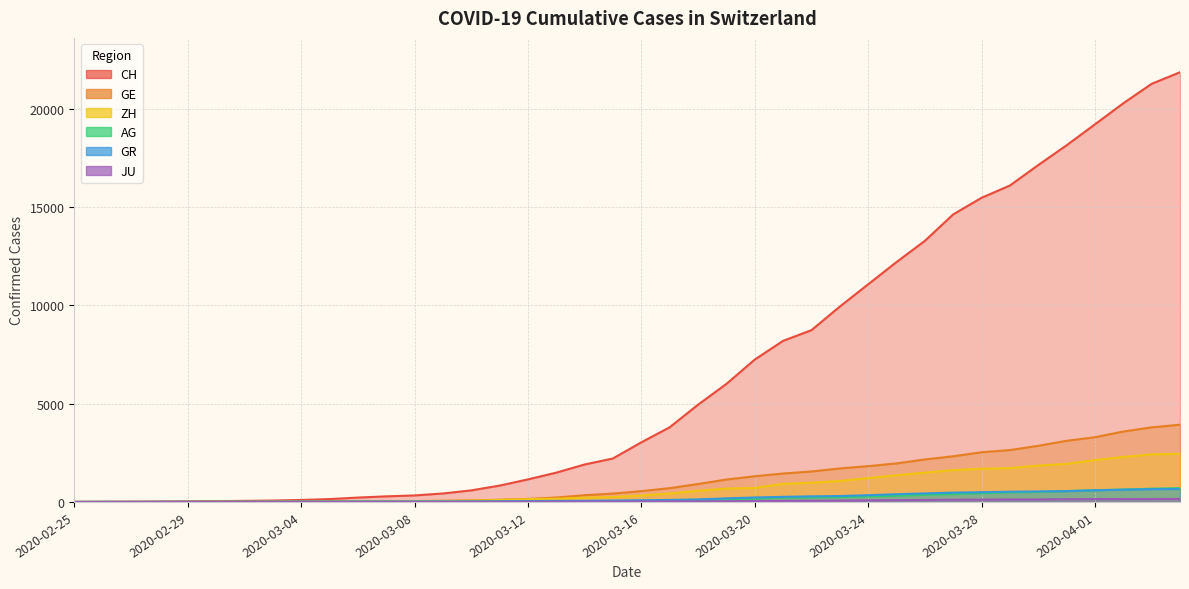

Read the ZH value at 2020-03-28, to the nearest 10.

1690